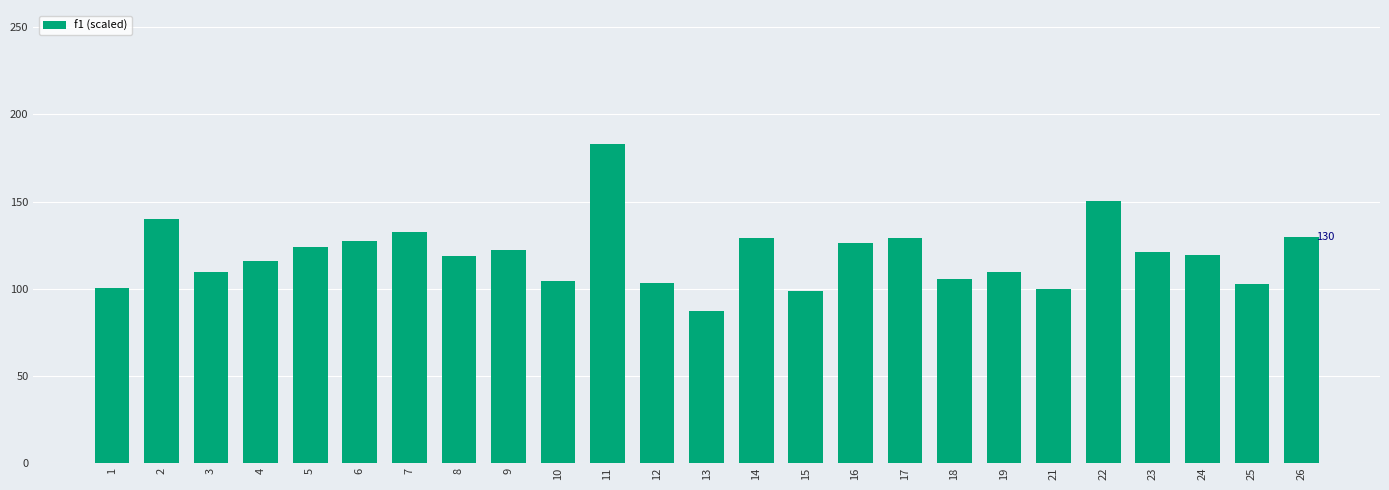

What is the sum of all values?

2987.9